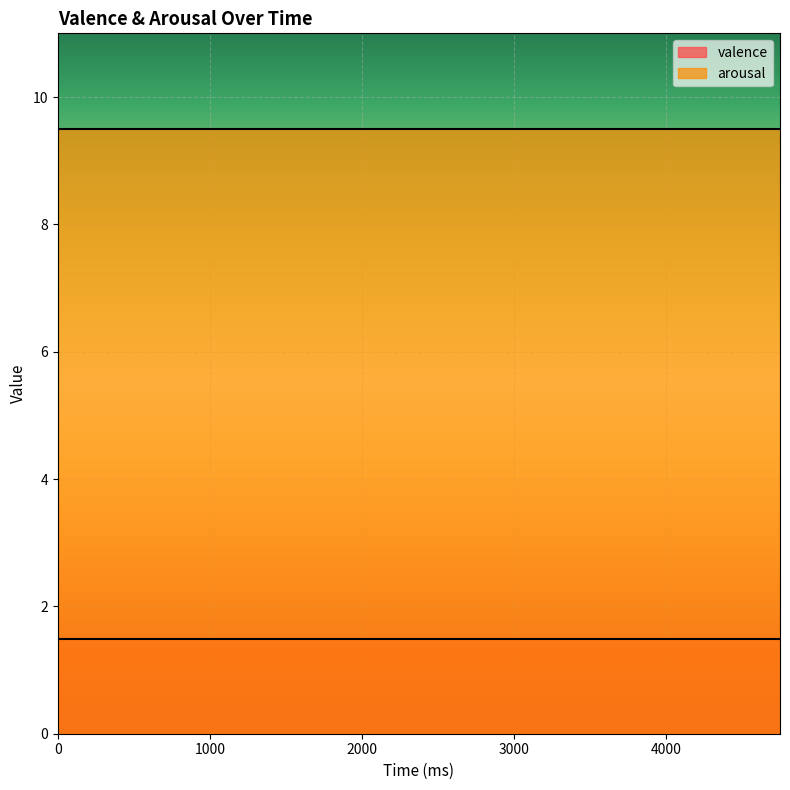

How many categories are shown in the chart?

20